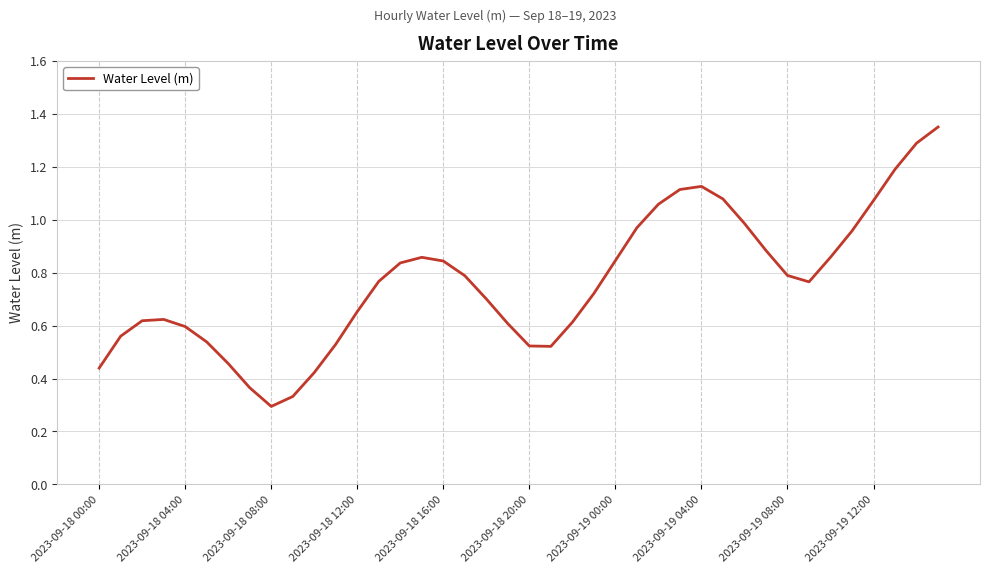

What is the difference between the second highest and minimum values?

1.0